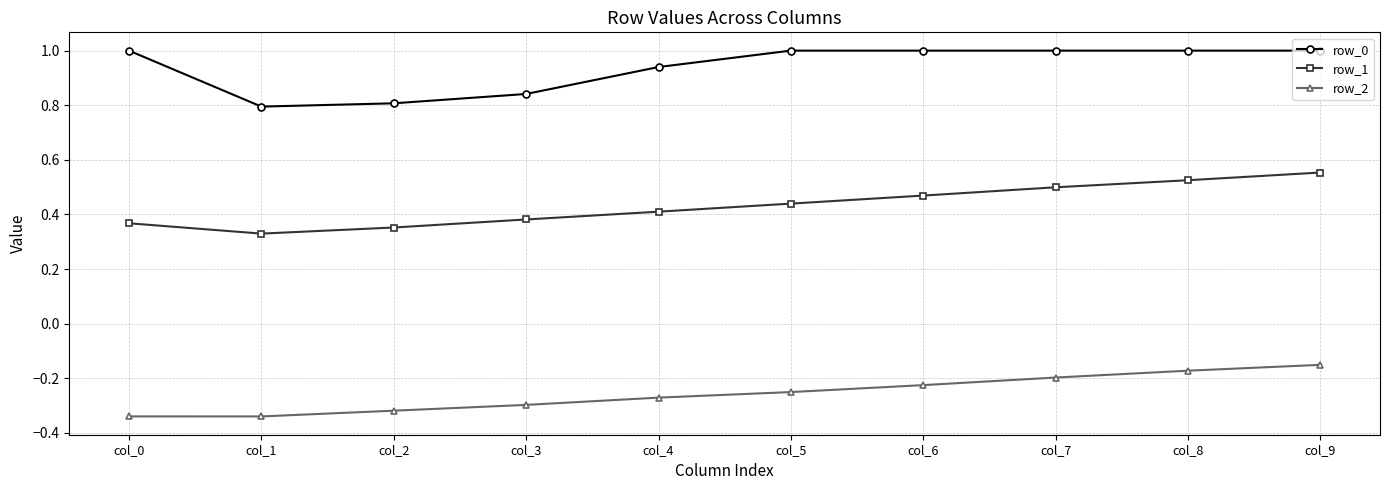

How many distinct data groups are displayed?

3